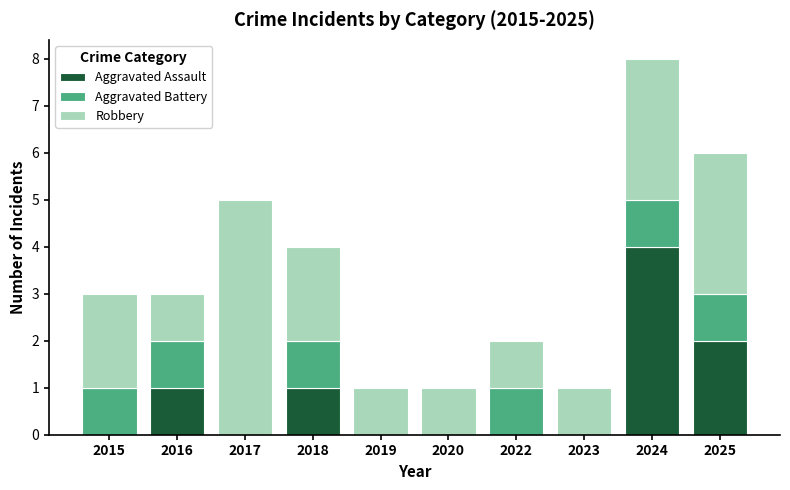

Are the bars horizontal?

No